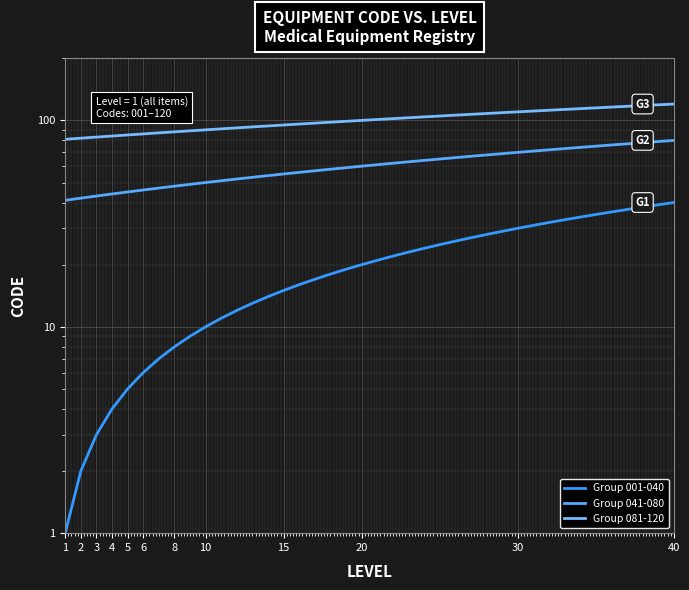

Count the number of categories in the chart.

40